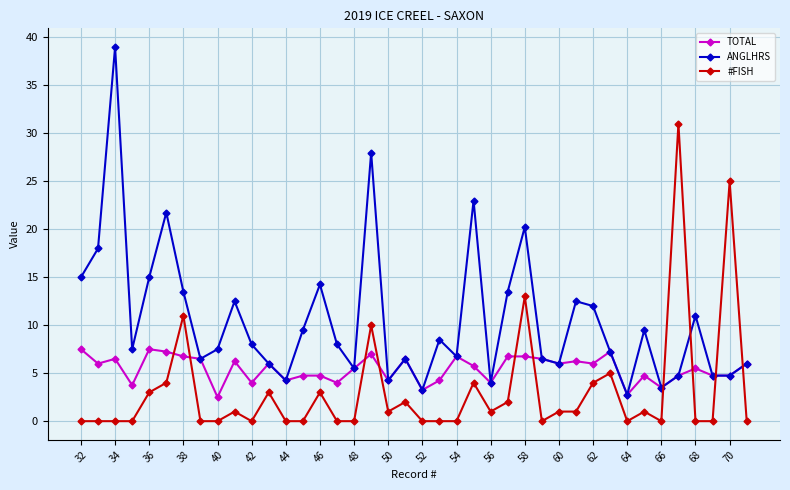

What is the value of the TOTAL point at the 39th from the left?

4.8